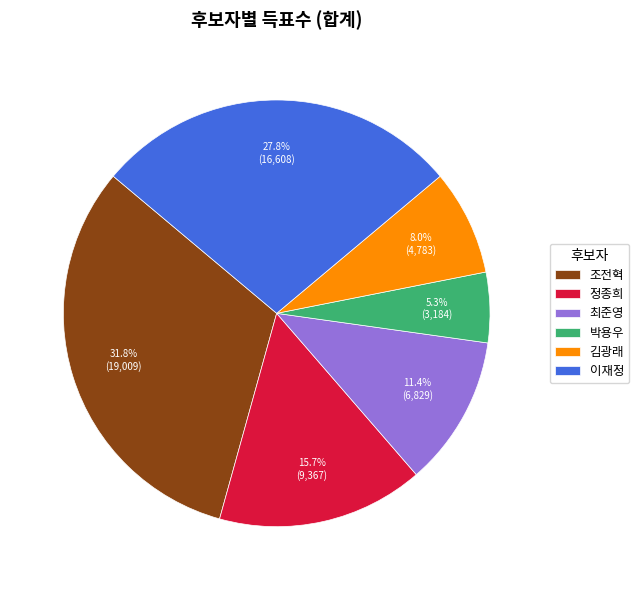

To the nearest percent, what is the difference between the 정종희 and 이재정 slice percentages?

12%